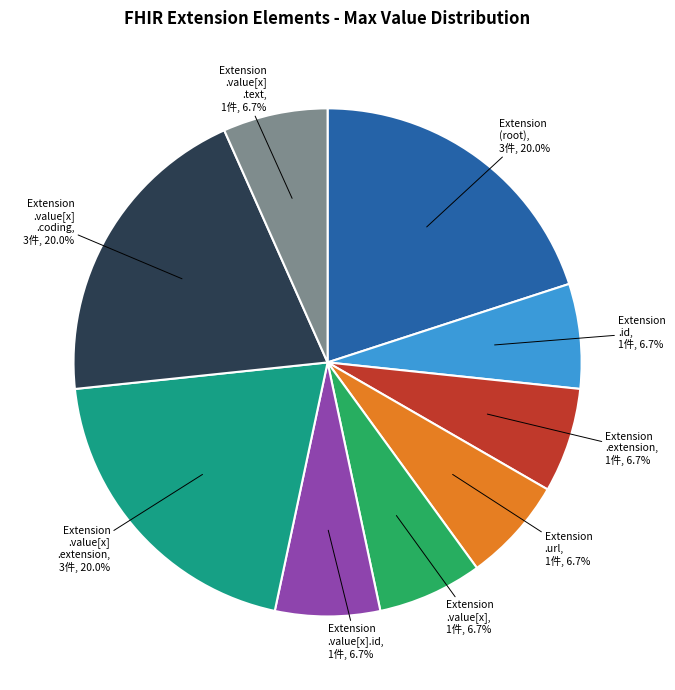

Is there any slice that represents more than half of the pie?

No